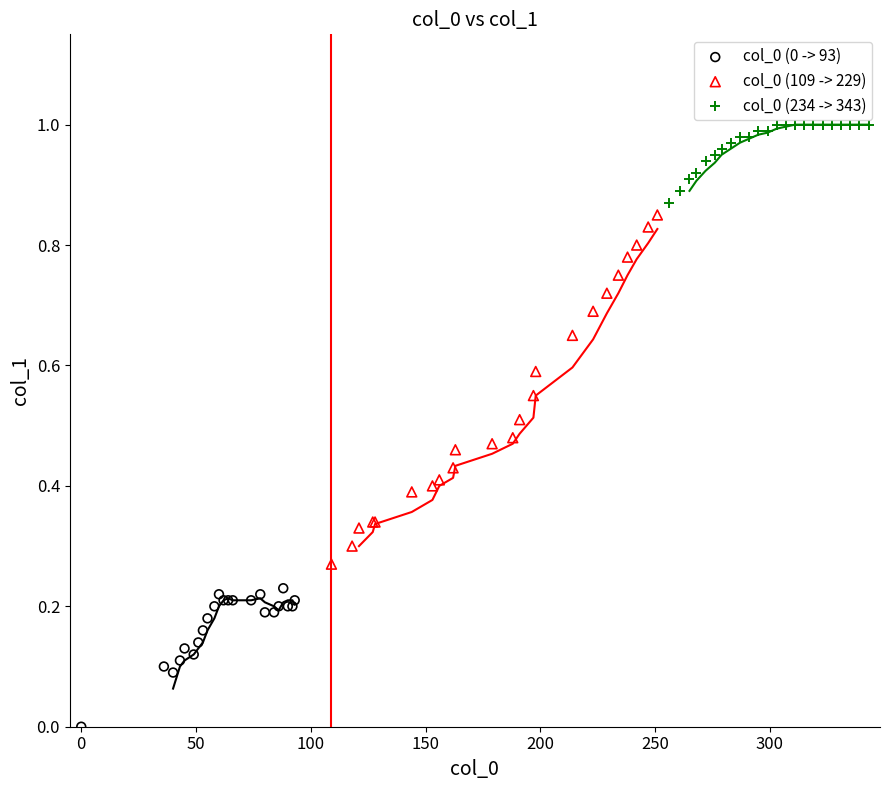

Which series has the widest spread of Y values?

col_0 (109 -> 229)